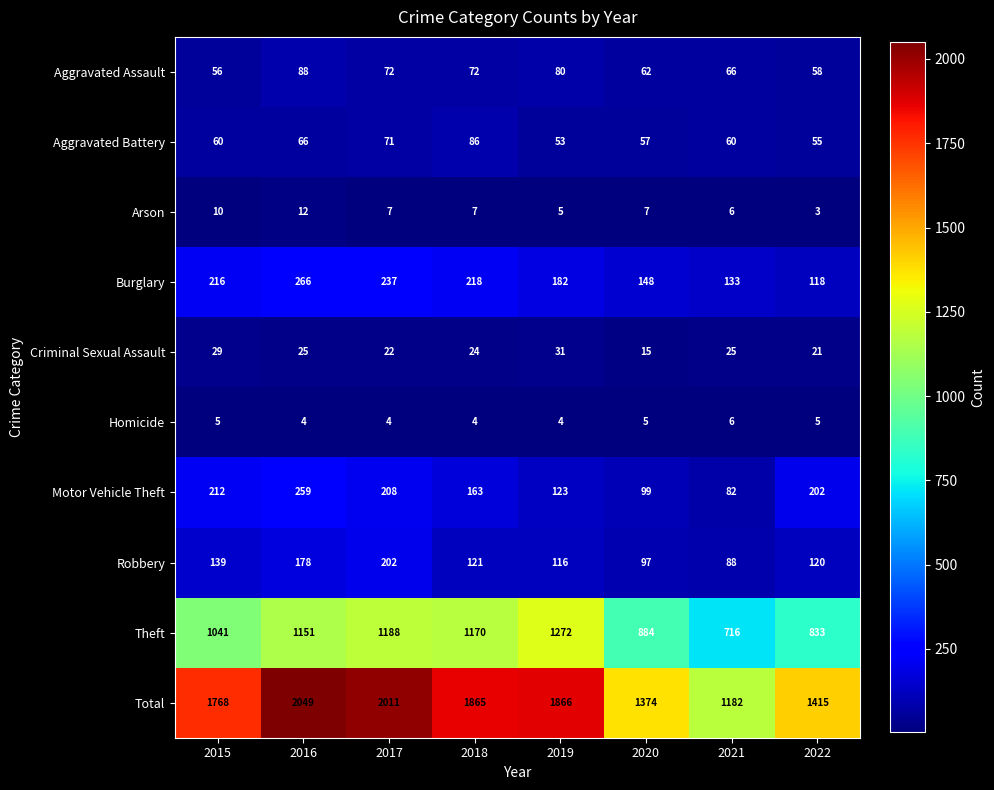

What is the minimum value shown in the chart?

3